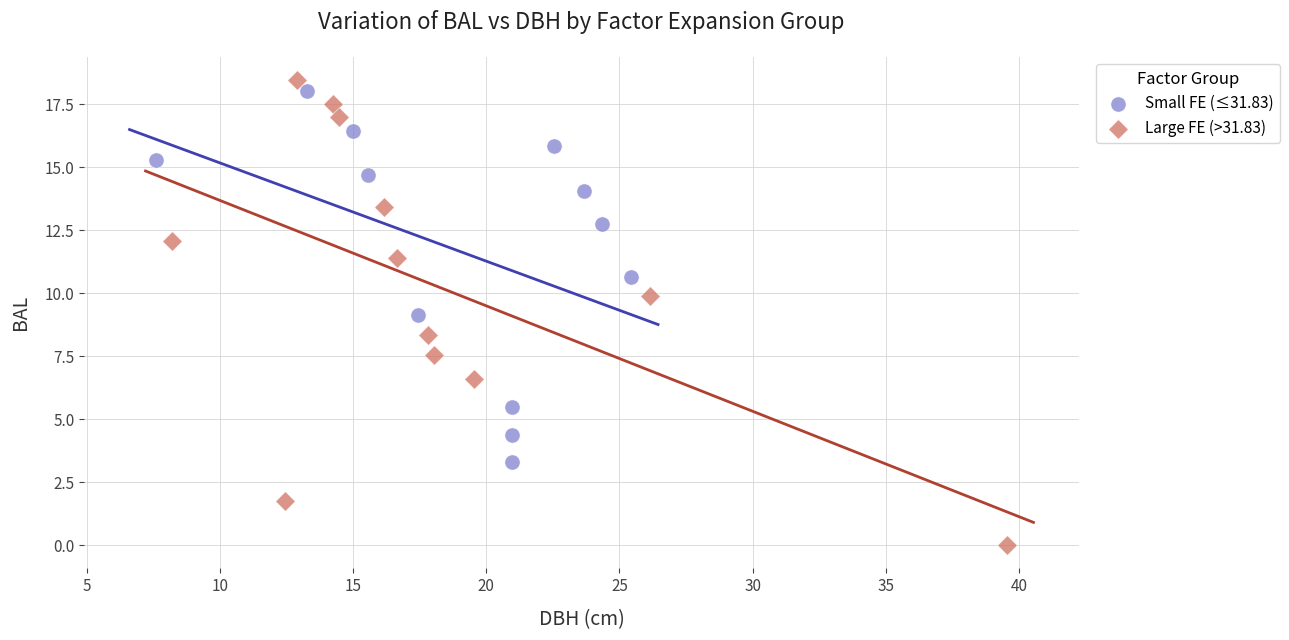

Which series has the widest spread of Y values?

Large FE (>31.83)